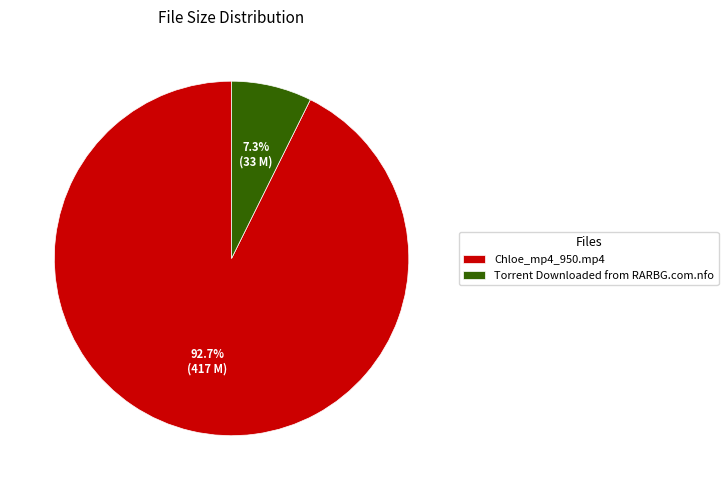

Which has a higher value, Chloe_mp4_950.mp4 or Torrent Downloaded from RARBG.com.nfo?

Chloe_mp4_950.mp4